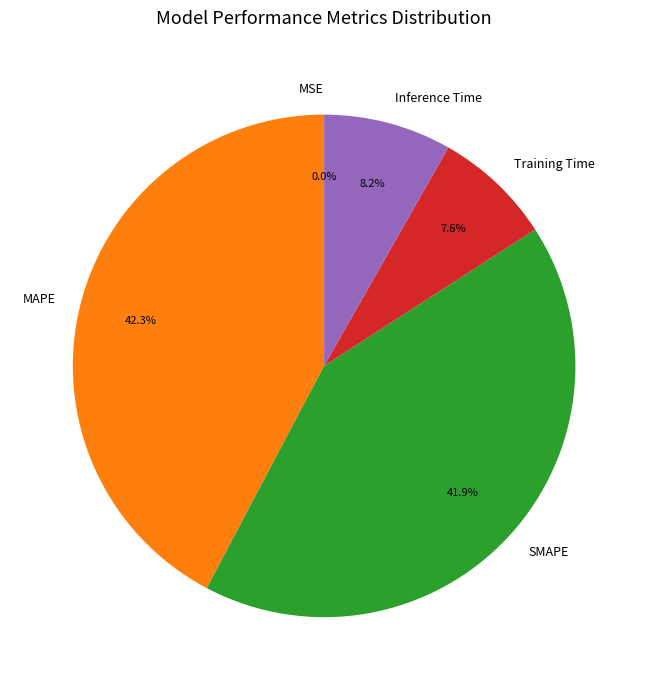

Between Training Time and MAPE, which is larger?

MAPE